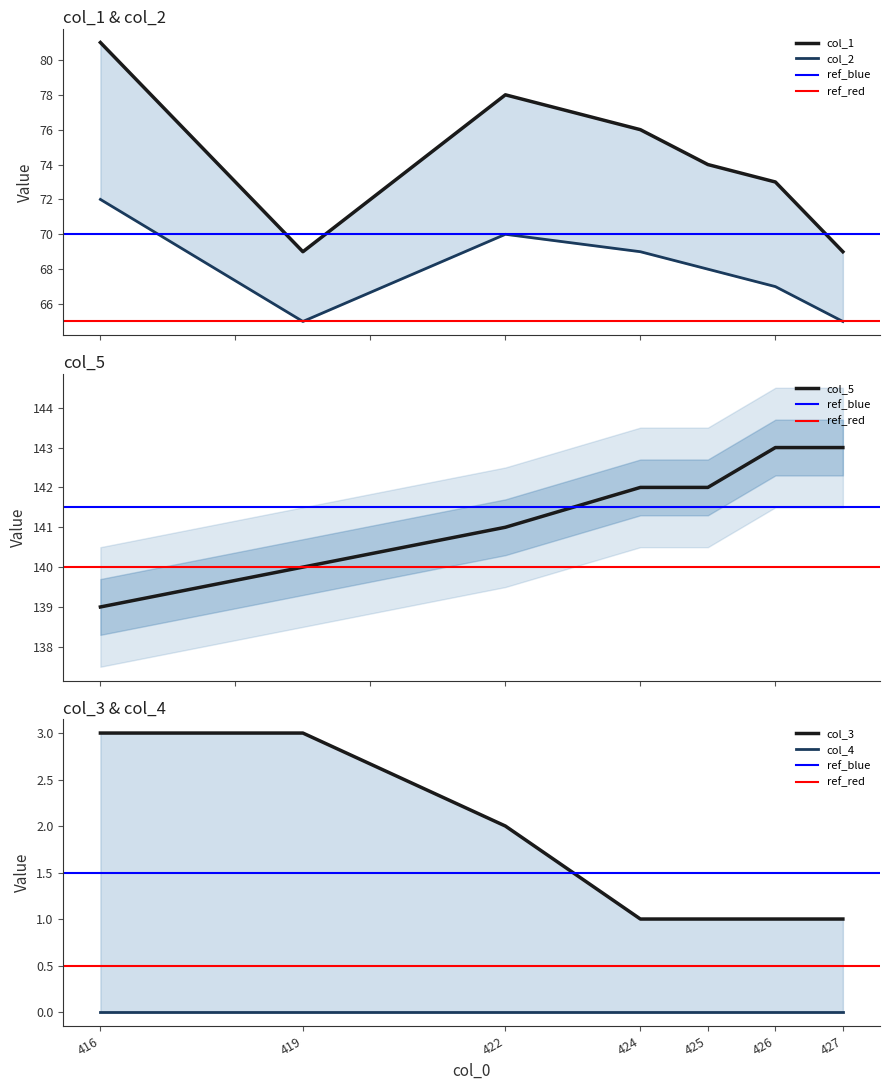

Where is col_1 nearest to the value 75?

424.0